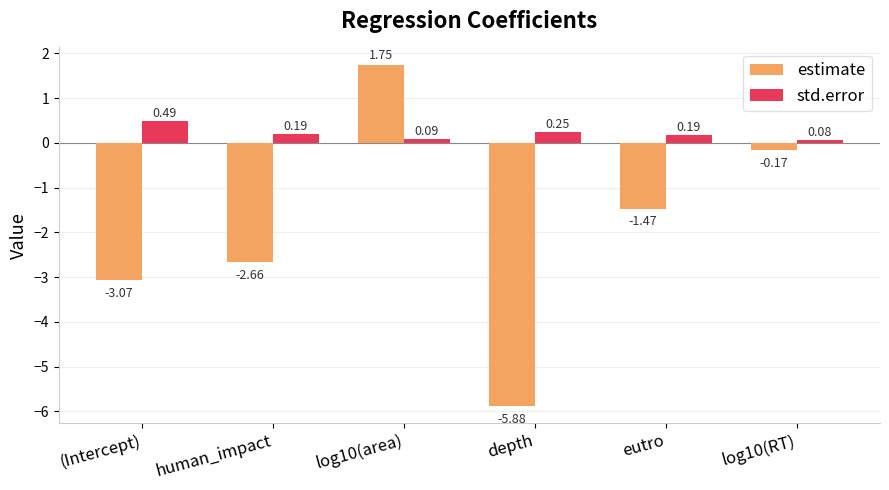

Which category has the highest value in the std.error series?

(Intercept)